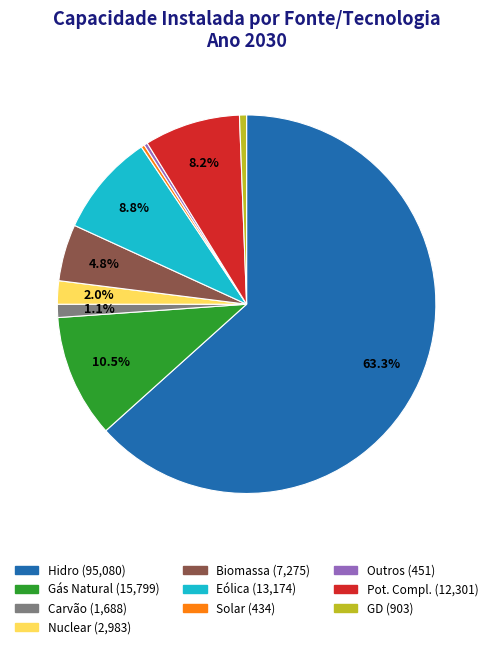

Is there any slice that represents more than half of the pie?

Yes